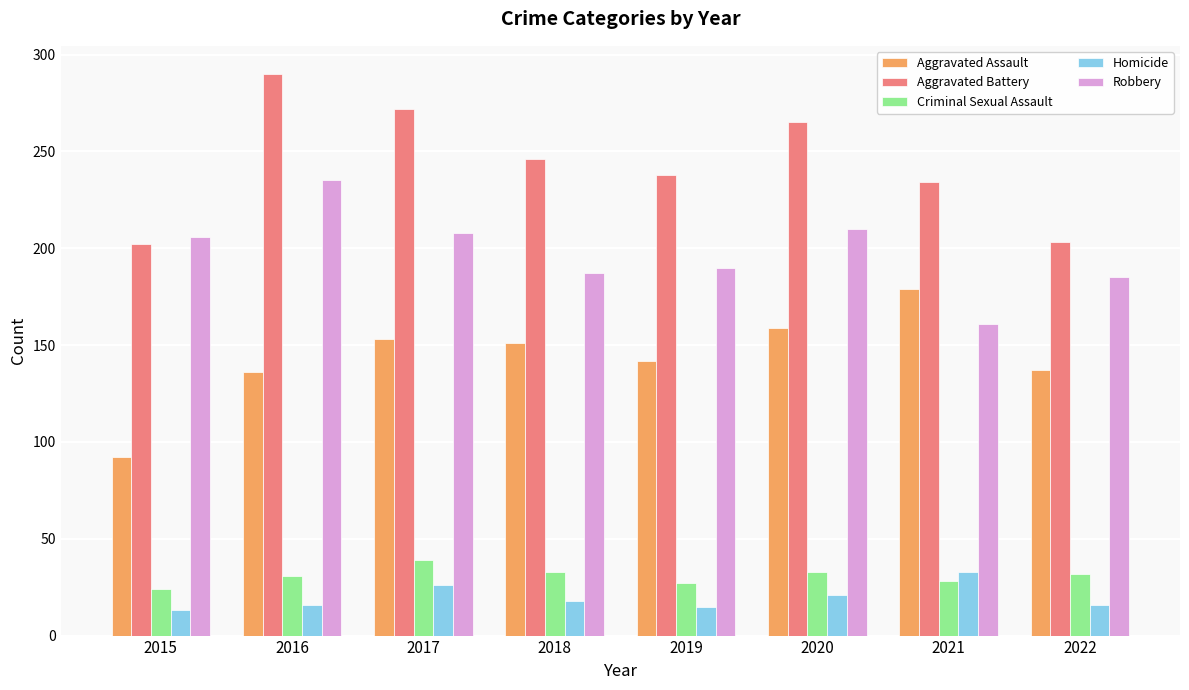

Count the number of data series in this chart.

5